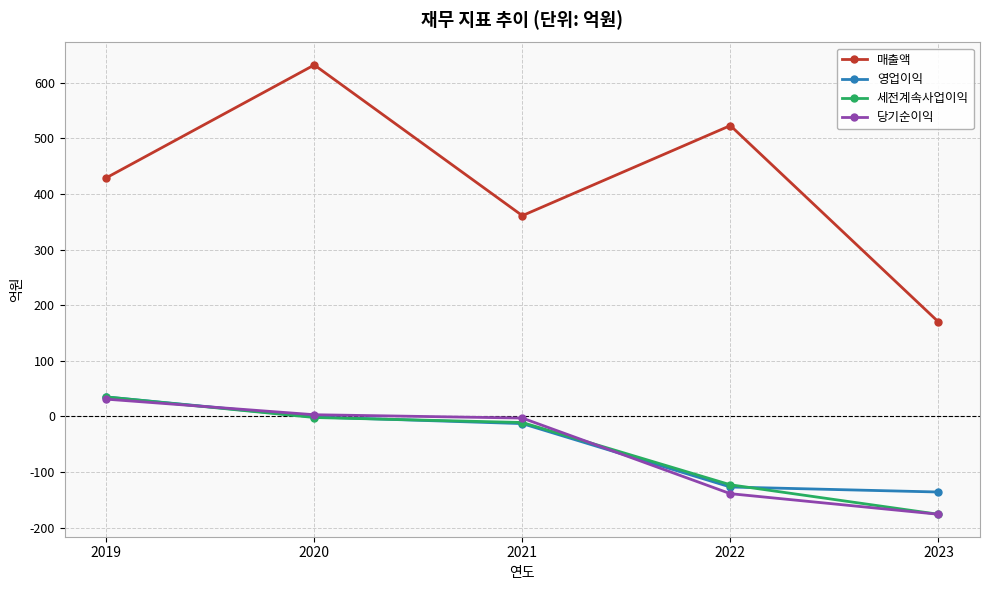

Reading left to right, extract all data points from this chart.

매출액: 429	632	361	523	170
영업이익: 35	-1	-13	-127	-136
세전계속사업이익: 35	-2	-11	-123	-176
당기순이익: 31	3	-3	-139	-176